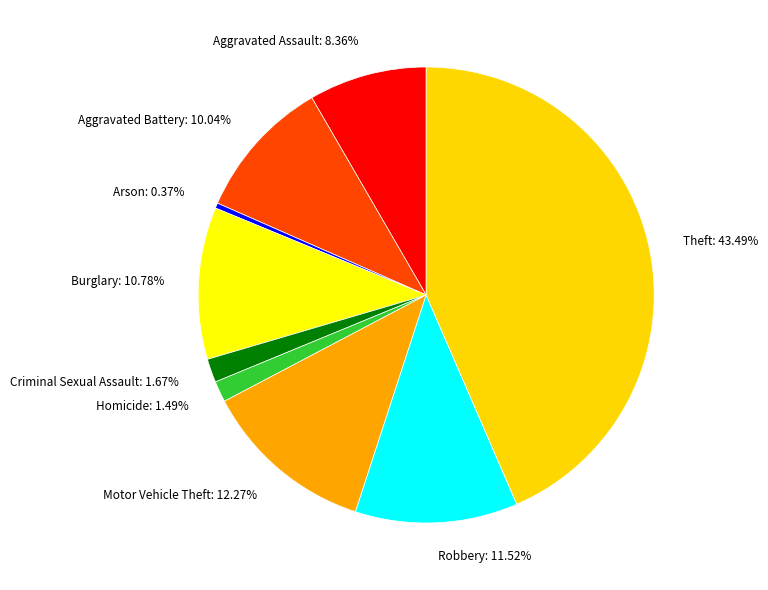

True or false: Aggravated Battery accounts for 1% of the total.

False